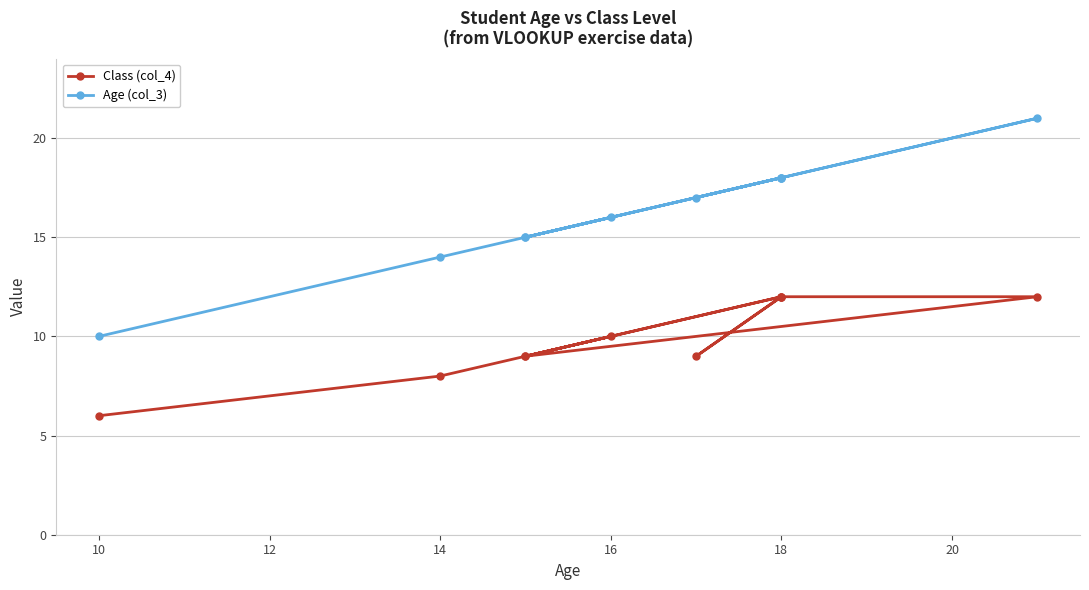

Does the chart display data point markers on the line(s)?

Yes